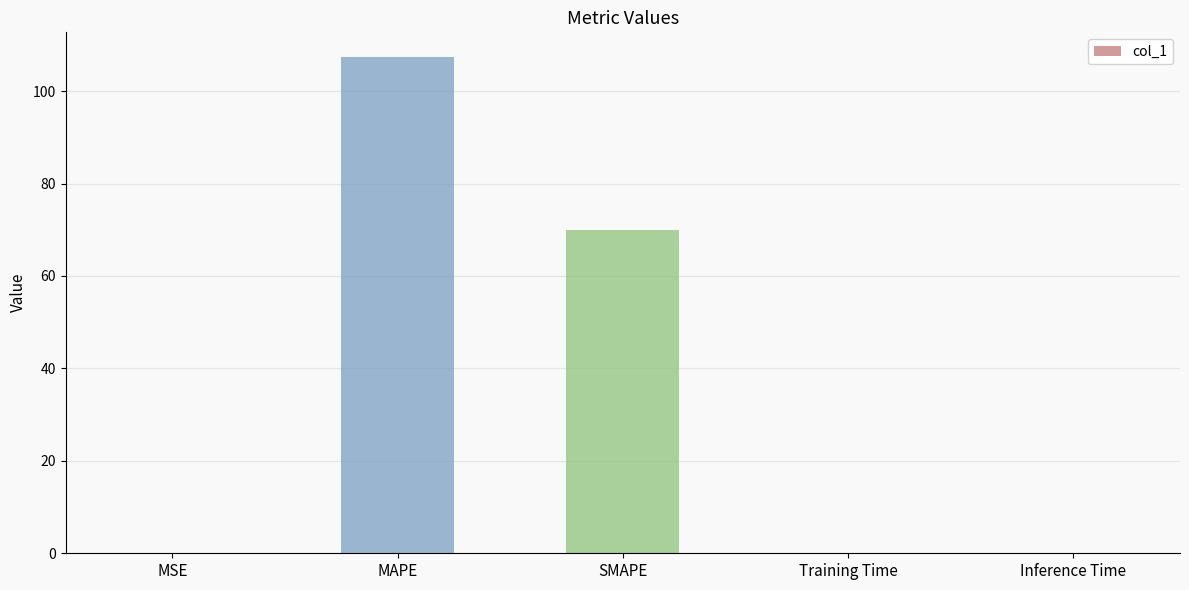

The chart shows a value of 98.0 at SMAPE. True or false?

False